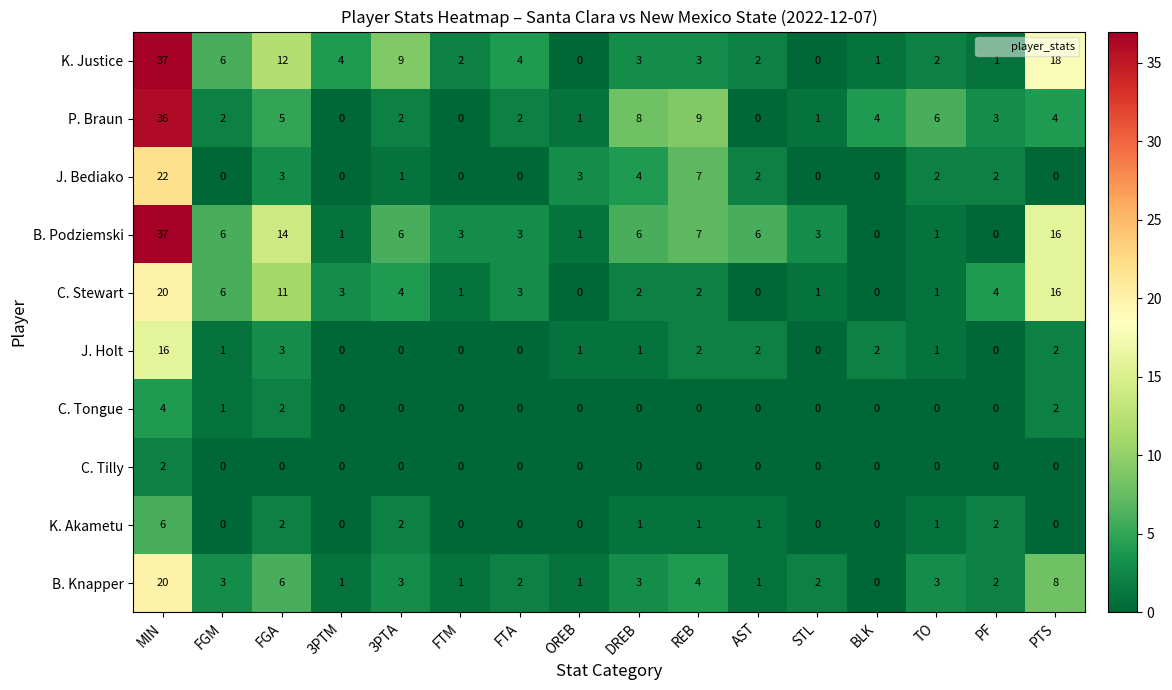

Between REB and TO, which series saw the biggest shift?

B. Podziemski